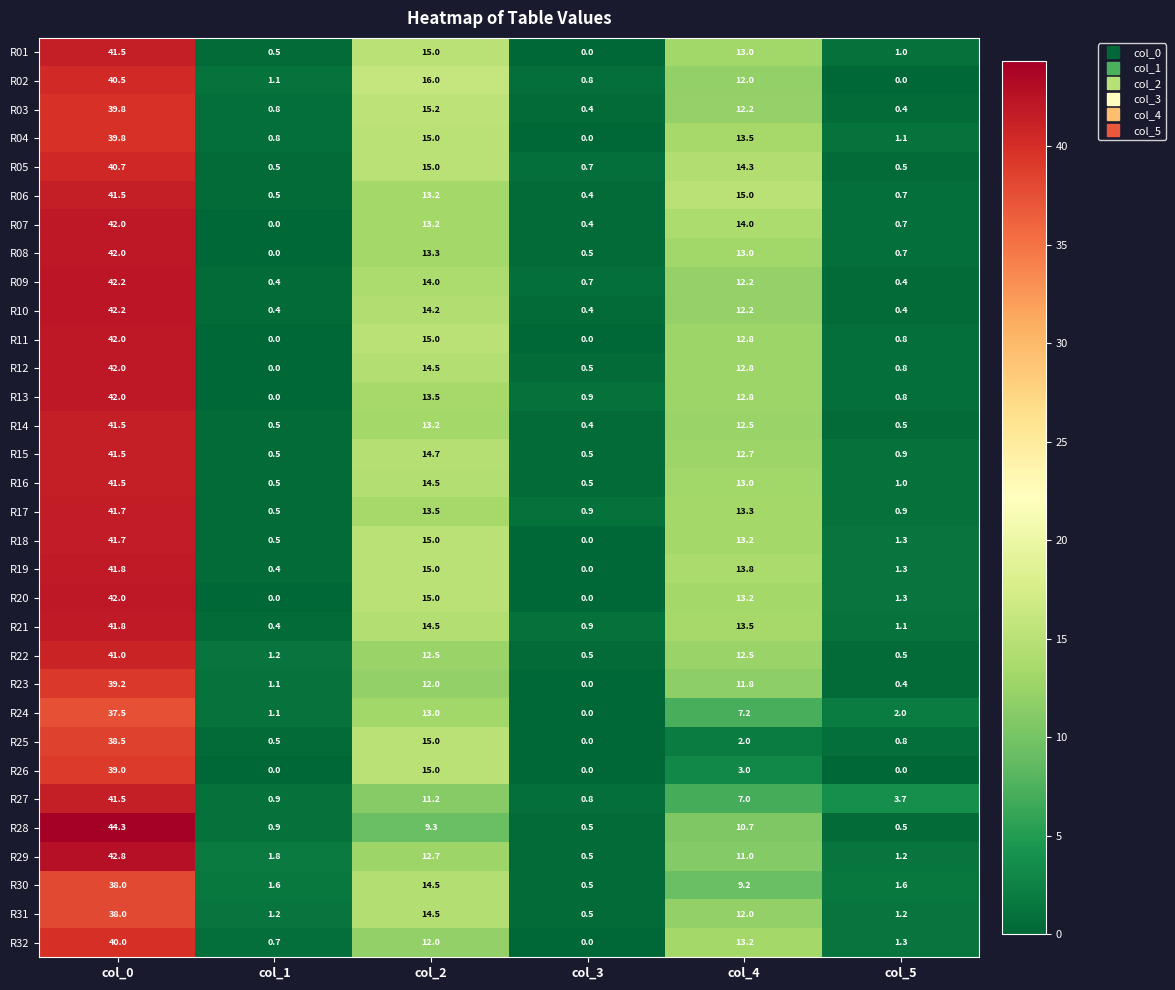

Which series has the largest range (max minus min)?

R28